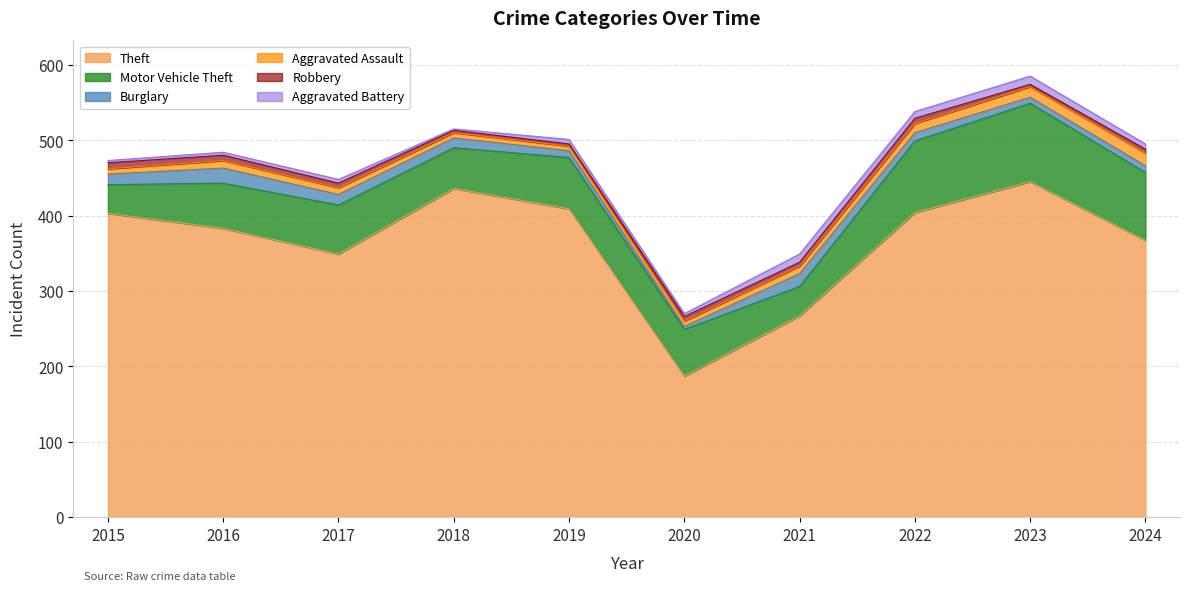

What is the difference between the second highest and second lowest values in the Aggravated Assault series?

7